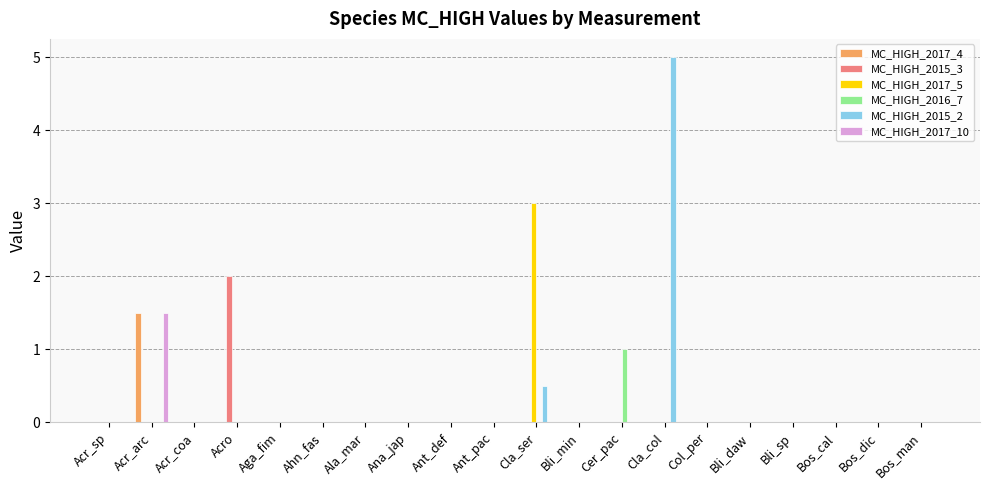

Which label corresponds to the largest value in the chart?

Cla_col